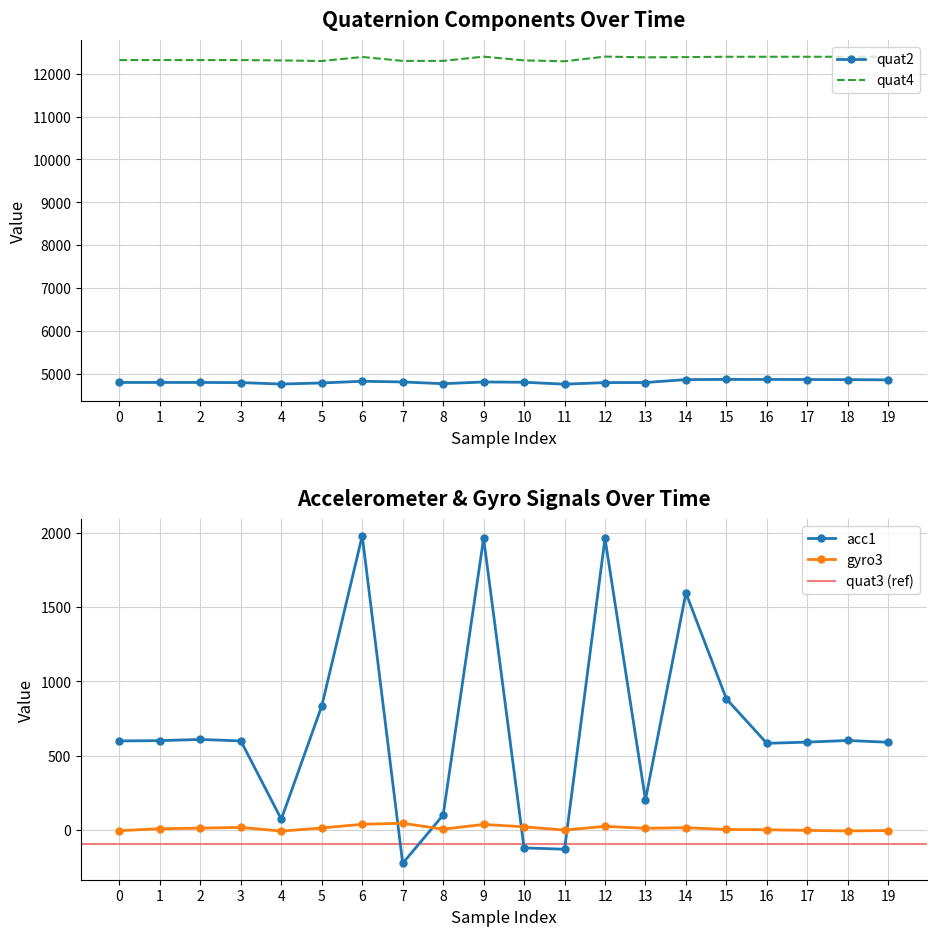

What is the total value across all series at 8?

17175